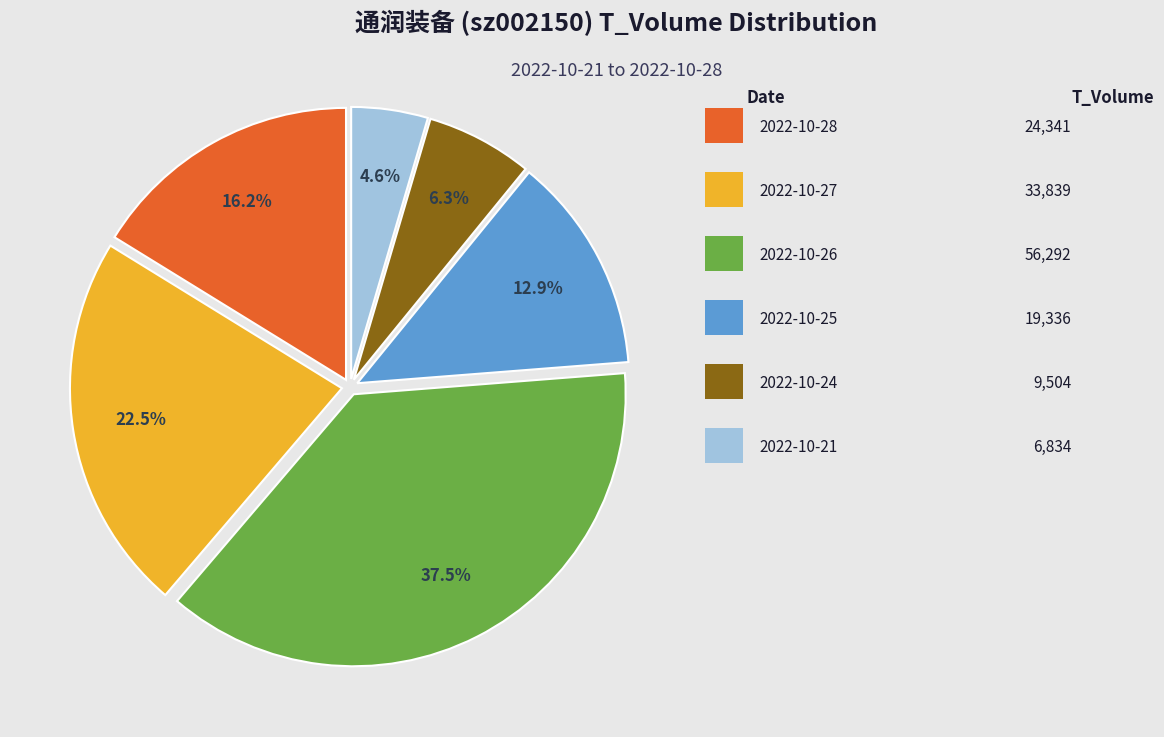

Is there any slice that represents more than half of the pie?

No